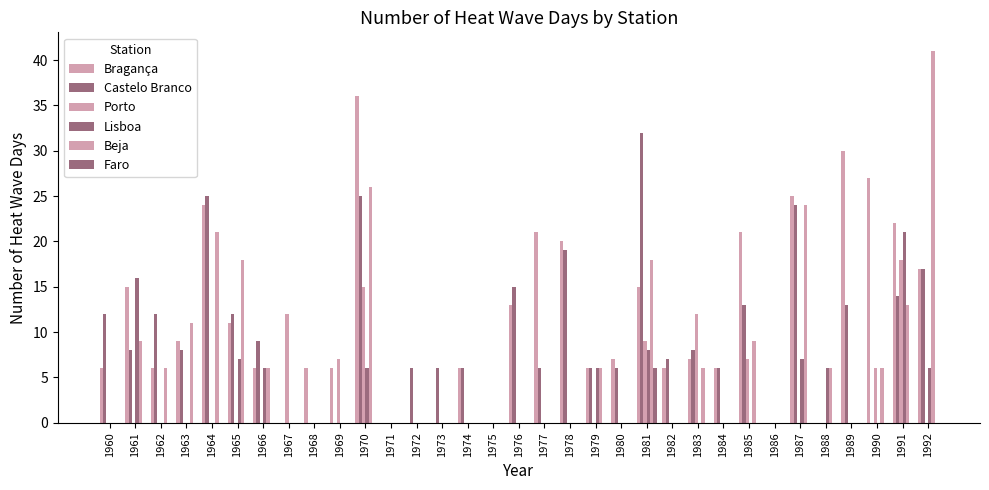

Does the chart contain stacked bars?

No